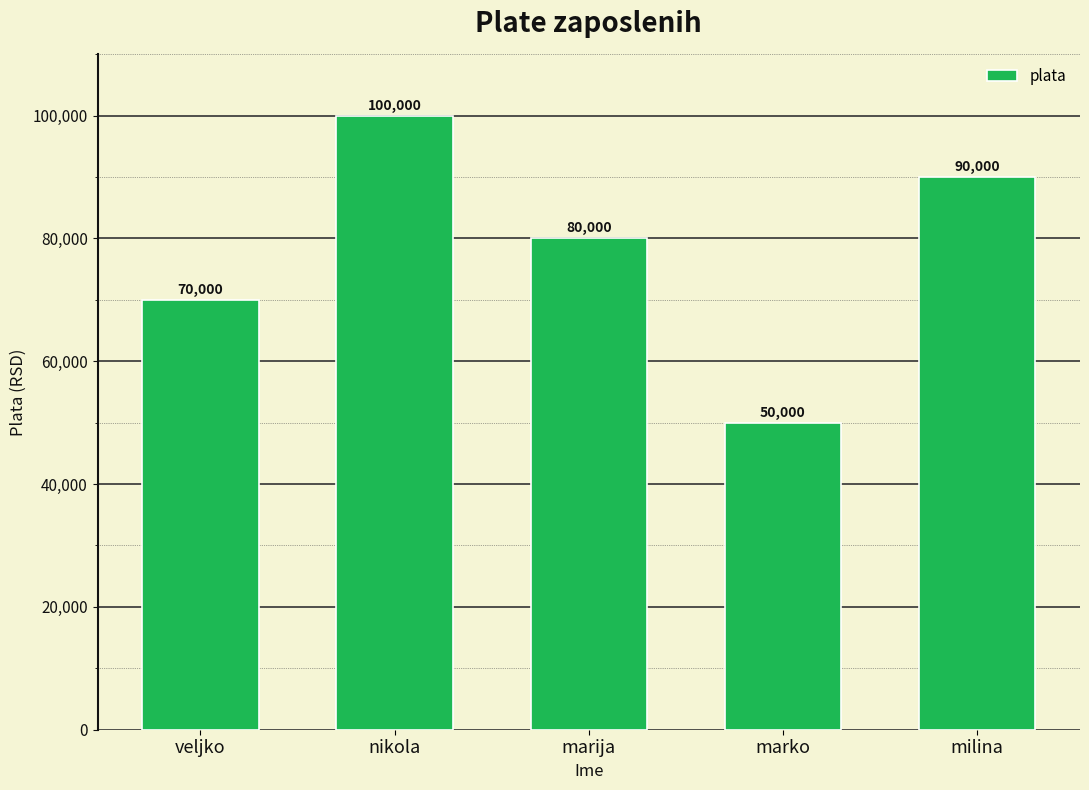

At which category does the chart reach its minimum across all series?

marko